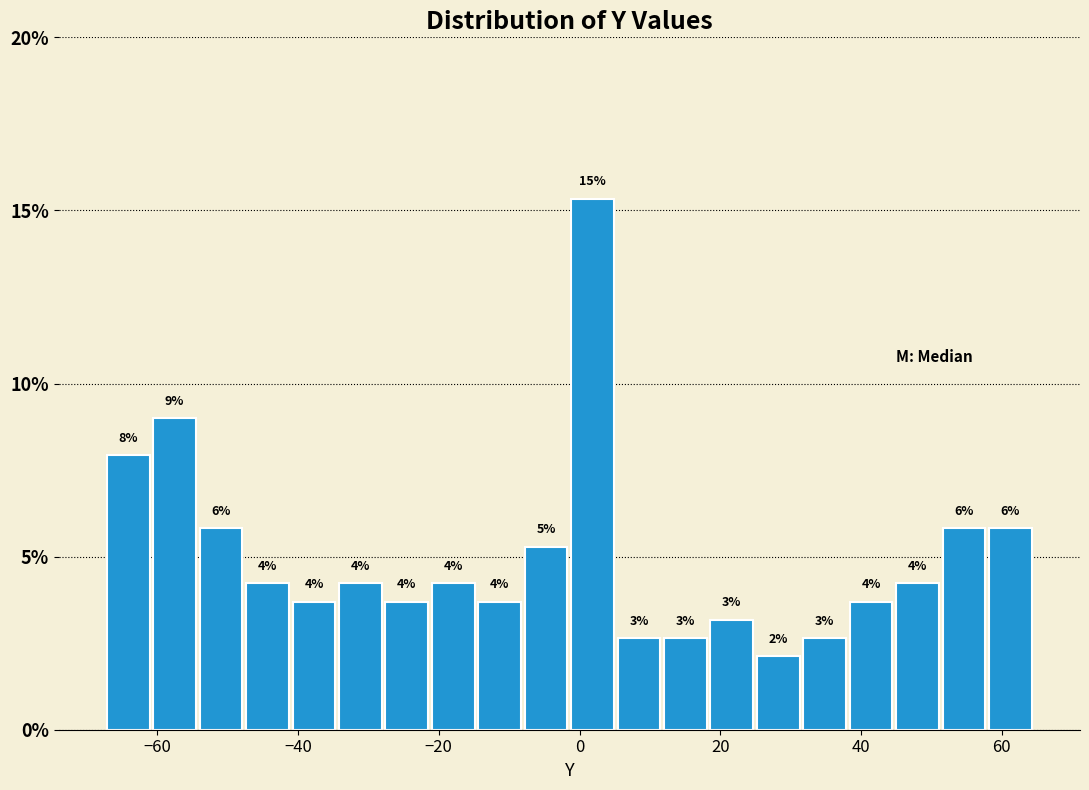

Around what value on the x-axis is the tallest bar? Give the approximate position of its centre, as read against the axis.

2